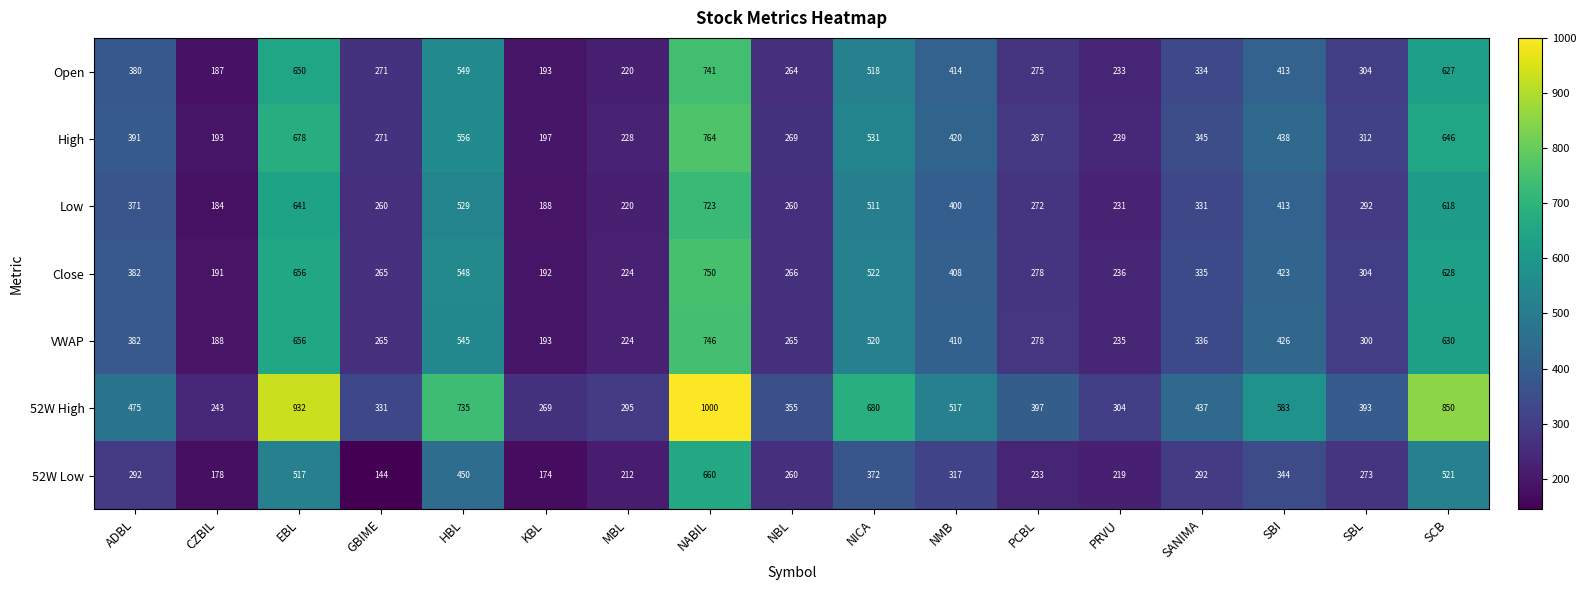

Is the value of High at MBL greater than the value of Open at SBI?

No